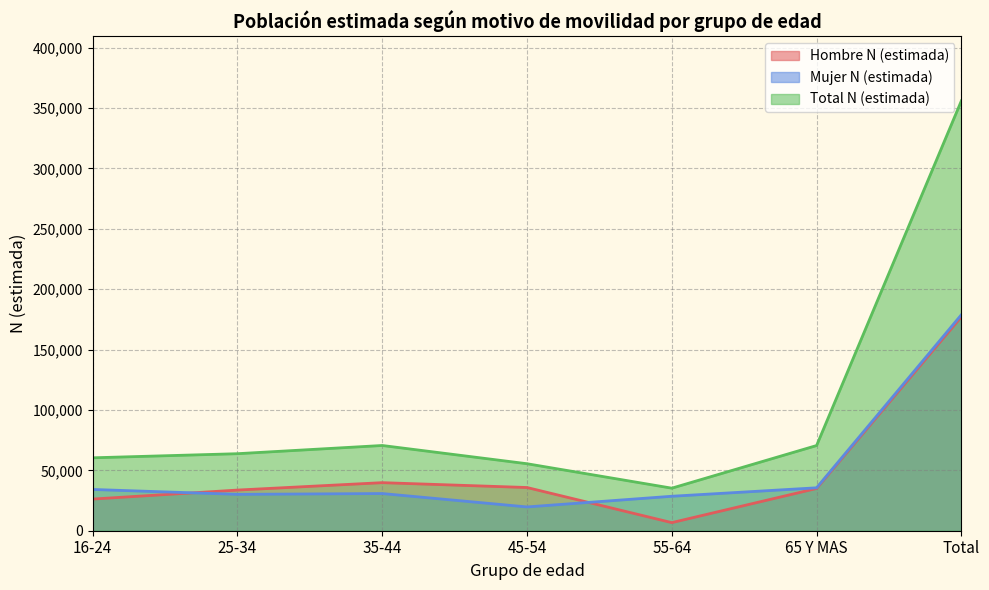

What is the greatest value displayed?

356012